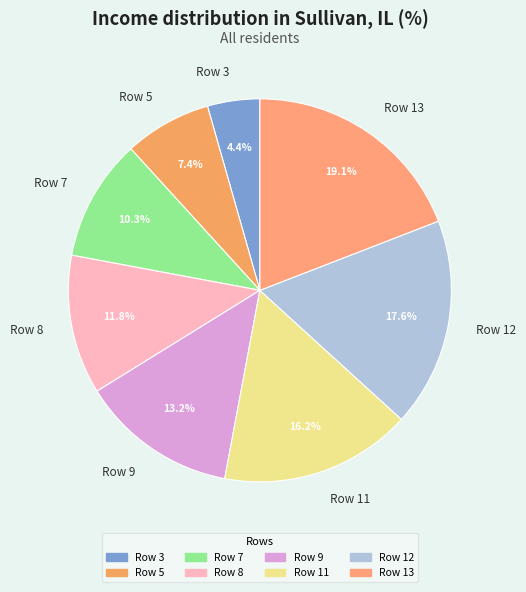

Combined, do Row 3 and Row 9 account for over 50%?

No